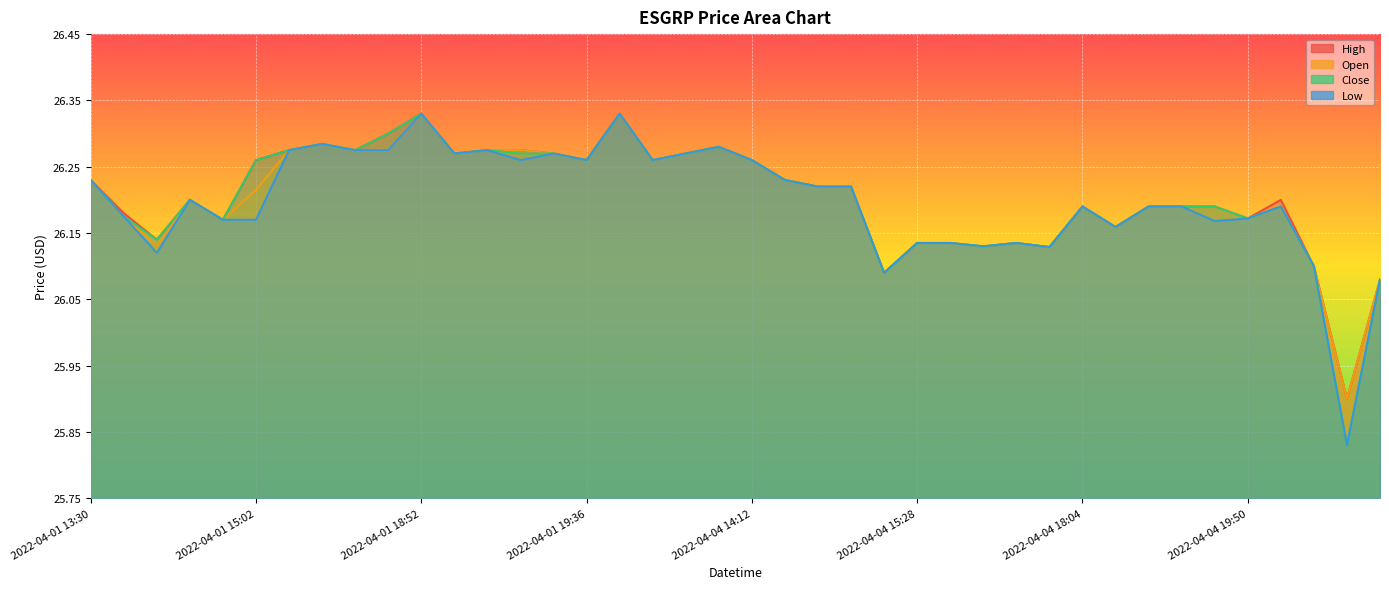

Reading left to right, extract all data points from this chart.

open: 2022-04-01 13:30=26.2	2022-04-01 13:44=26.2	2022-04-01 13:52=26.1	2022-04-01 14:51=26.2	2022-04-01 14:53=26.2	2022-04-01 15:02=26.2	2022-04-01 17:30=26.3	2022-04-01 17:54=26.3	2022-04-01 18:02=26.3	2022-04-01 18:07=26.3	2022-04-01 18:52=26.3	2022-04-01 19:17=26.3	2022-04-01 19:20=26.3	2022-04-01 19:28=26.3	2022-04-01 19:29=26.3	2022-04-01 19:36=26.3	2022-04-01 19:41=26.3	2022-04-01 19:59=26.3	2022-04-04 13:30=26.3	2022-04-04 14:00=26.3	2022-04-04 14:12=26.3	2022-04-04 14:41=26.2	2022-04-04 15:02=26.2	2022-04-04 15:05=26.2	2022-04-04 15:27=26.1	2022-04-04 15:28=26.1	2022-04-04 15:53=26.1	2022-04-04 16:17=26.1	2022-04-04 16:19=26.1	2022-04-04 17:35=26.1	2022-04-04 18:04=26.2	2022-04-04 19:07=26.2	2022-04-04 19:08=26.2	2022-04-04 19:31=26.2	2022-04-04 19:32=26.2	2022-04-04 19:50=26.2	2022-04-04 19:59=26.2	2022-04-05 13:30=26.1	2022-04-05 15:11=25.9	2022-04-05 15:24=26.1
high: 2022-04-01 13:30=26.2	2022-04-01 13:44=26.2	2022-04-01 13:52=26.1	2022-04-01 14:51=26.2	2022-04-01 14:53=26.2	2022-04-01 15:02=26.3	2022-04-01 17:30=26.3	2022-04-01 17:54=26.3	2022-04-01 18:02=26.3	2022-04-01 18:07=26.3	2022-04-01 18:52=26.3	2022-04-01 19:17=26.3	2022-04-01 19:20=26.3	2022-04-01 19:28=26.3	2022-04-01 19:29=26.3	2022-04-01 19:36=26.3	2022-04-01 19:41=26.3	2022-04-01 19:59=26.3	2022-04-04 13:30=26.3	2022-04-04 14:00=26.3	2022-04-04 14:12=26.3	2022-04-04 14:41=26.2	2022-04-04 15:02=26.2	2022-04-04 15:05=26.2	2022-04-04 15:27=26.1	2022-04-04 15:28=26.1	2022-04-04 15:53=26.1	2022-04-04 16:17=26.1	2022-04-04 16:19=26.1	2022-04-04 17:35=26.1	2022-04-04 18:04=26.2	2022-04-04 19:07=26.2	2022-04-04 19:08=26.2	2022-04-04 19:31=26.2	2022-04-04 19:32=26.2	2022-04-04 19:50=26.2	2022-04-04 19:59=26.2	2022-04-05 13:30=26.1	2022-04-05 15:11=25.9	2022-04-05 15:24=26.1
close: 2022-04-01 13:30=26.2	2022-04-01 13:44=26.2	2022-04-01 13:52=26.1	2022-04-01 14:51=26.2	2022-04-01 14:53=26.2	2022-04-01 15:02=26.3	2022-04-01 17:30=26.3	2022-04-01 17:54=26.3	2022-04-01 18:02=26.3	2022-04-01 18:07=26.3	2022-04-01 18:52=26.3	2022-04-01 19:17=26.3	2022-04-01 19:20=26.3	2022-04-01 19:28=26.3	2022-04-01 19:29=26.3	2022-04-01 19:36=26.3	2022-04-01 19:41=26.3	2022-04-01 19:59=26.3	2022-04-04 13:30=26.3	2022-04-04 14:00=26.3	2022-04-04 14:12=26.3	2022-04-04 14:41=26.2	2022-04-04 15:02=26.2	2022-04-04 15:05=26.2	2022-04-04 15:27=26.1	2022-04-04 15:28=26.1	2022-04-04 15:53=26.1	2022-04-04 16:17=26.1	2022-04-04 16:19=26.1	2022-04-04 17:35=26.1	2022-04-04 18:04=26.2	2022-04-04 19:07=26.2	2022-04-04 19:08=26.2	2022-04-04 19:31=26.2	2022-04-04 19:32=26.2	2022-04-04 19:50=26.2	2022-04-04 19:59=26.2	2022-04-05 13:30=26.1	2022-04-05 15:11=25.8	2022-04-05 15:24=26.1
low: 2022-04-01 13:30=26.2	2022-04-01 13:44=26.2	2022-04-01 13:52=26.1	2022-04-01 14:51=26.2	2022-04-01 14:53=26.2	2022-04-01 15:02=26.2	2022-04-01 17:30=26.3	2022-04-01 17:54=26.3	2022-04-01 18:02=26.3	2022-04-01 18:07=26.3	2022-04-01 18:52=26.3	2022-04-01 19:17=26.3	2022-04-01 19:20=26.3	2022-04-01 19:28=26.3	2022-04-01 19:29=26.3	2022-04-01 19:36=26.3	2022-04-01 19:41=26.3	2022-04-01 19:59=26.3	2022-04-04 13:30=26.3	2022-04-04 14:00=26.3	2022-04-04 14:12=26.3	2022-04-04 14:41=26.2	2022-04-04 15:02=26.2	2022-04-04 15:05=26.2	2022-04-04 15:27=26.1	2022-04-04 15:28=26.1	2022-04-04 15:53=26.1	2022-04-04 16:17=26.1	2022-04-04 16:19=26.1	2022-04-04 17:35=26.1	2022-04-04 18:04=26.2	2022-04-04 19:07=26.2	2022-04-04 19:08=26.2	2022-04-04 19:31=26.2	2022-04-04 19:32=26.2	2022-04-04 19:50=26.2	2022-04-04 19:59=26.2	2022-04-05 13:30=26.1	2022-04-05 15:11=25.8	2022-04-05 15:24=26.1